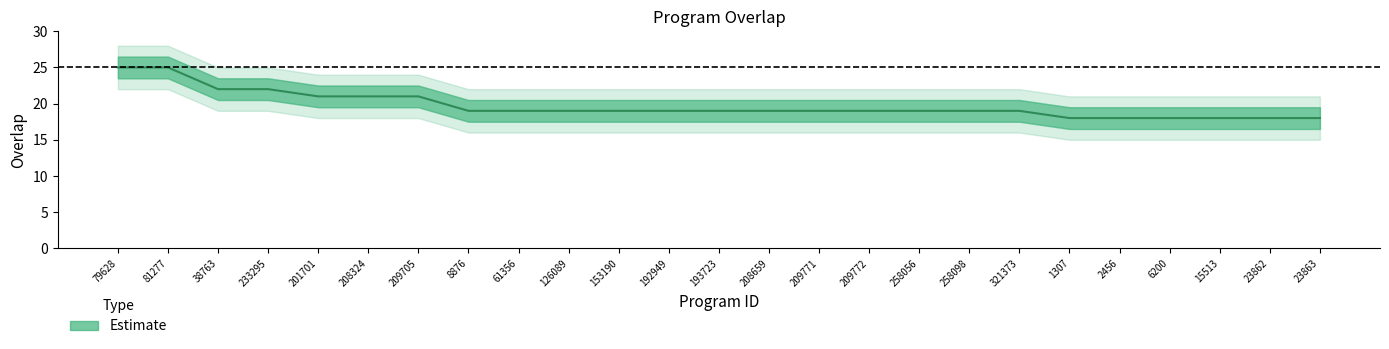

What value does the data have at 209771?

19